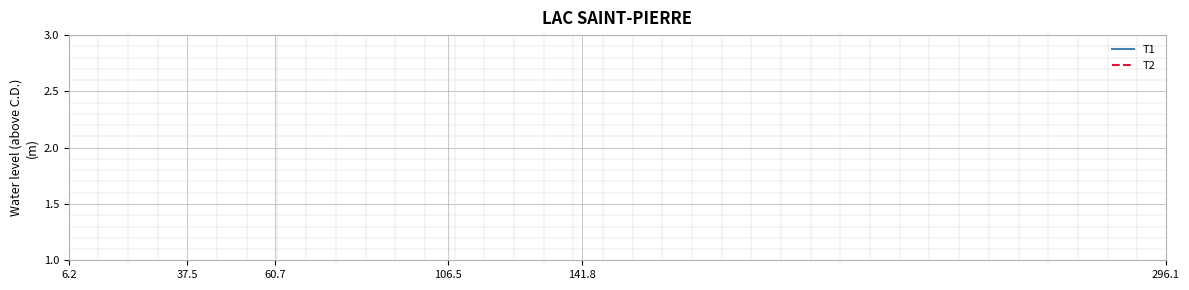

True or false: T1 has more than 2 points higher than both neighbors.

False